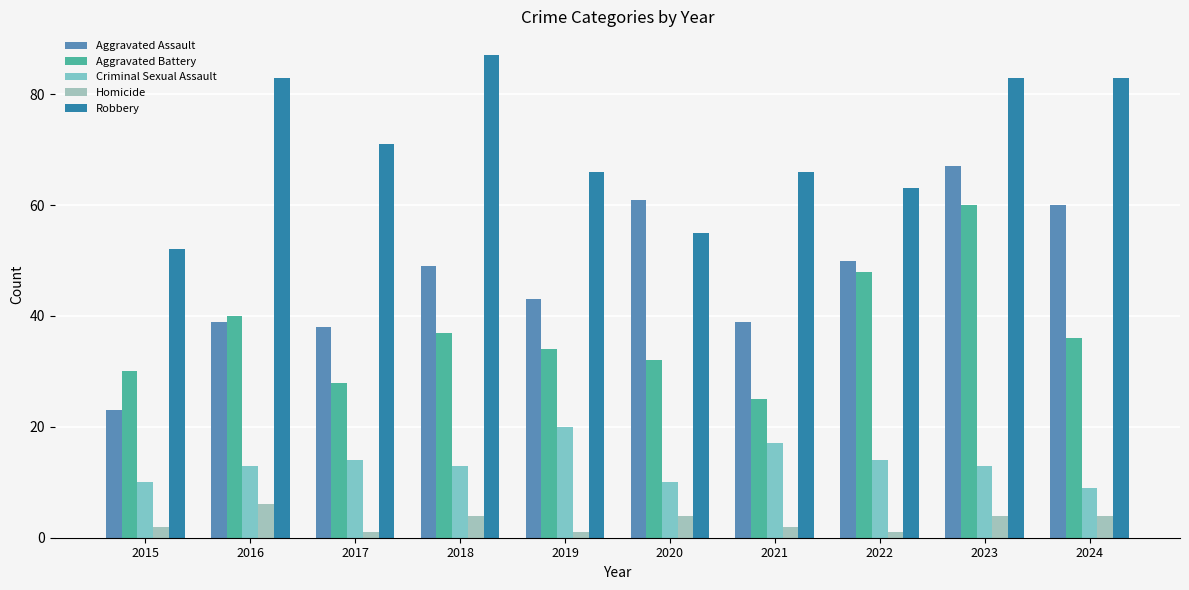

Count the number of data series in this chart.

5